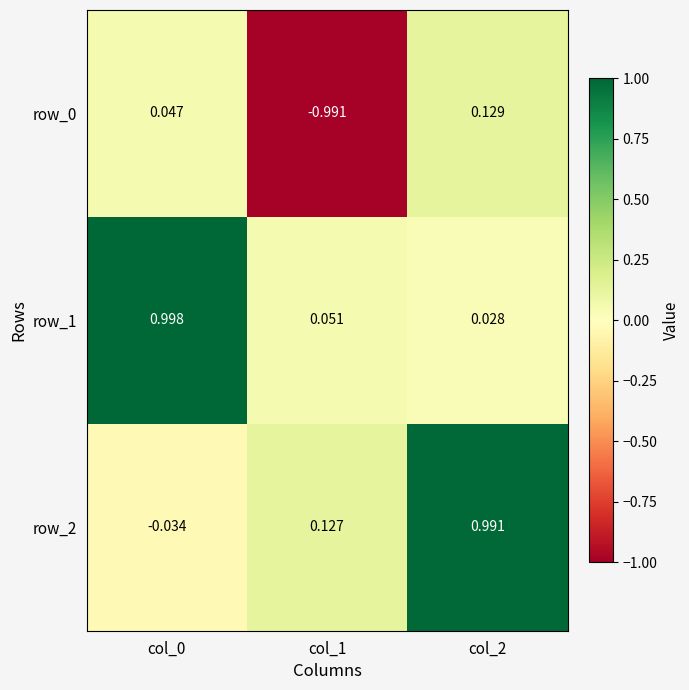

What is the average value of the row_2 series?

0.4